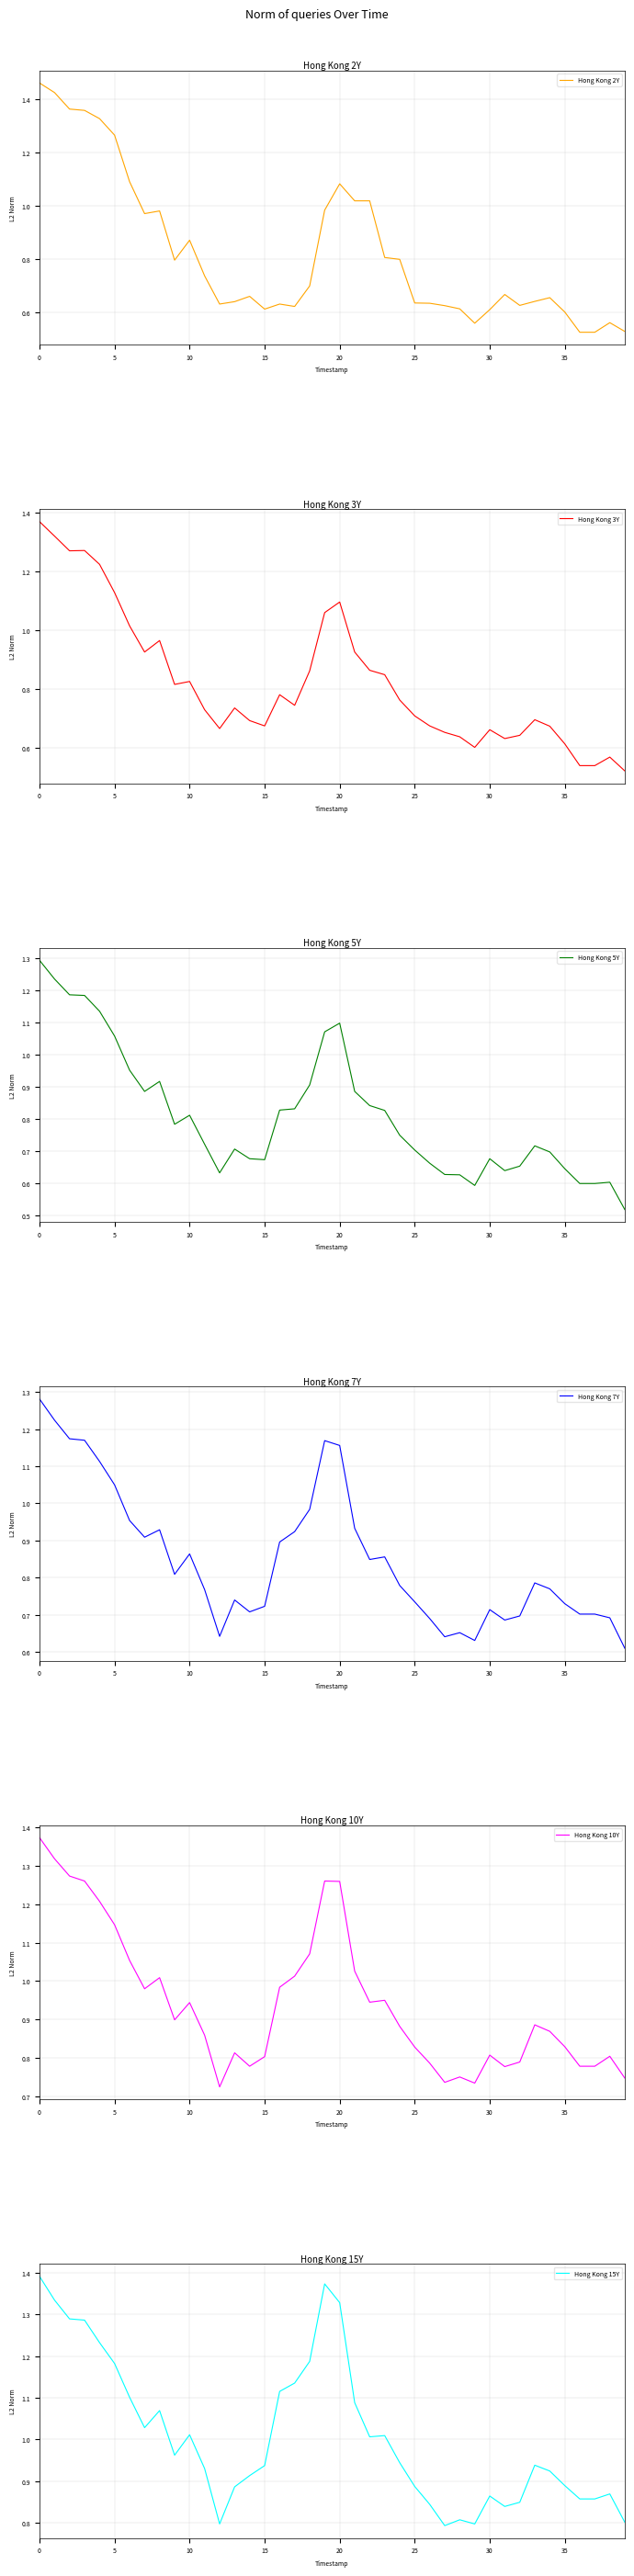

True or false: Hong Kong 10Y has a value of 0.8 at 36.

True